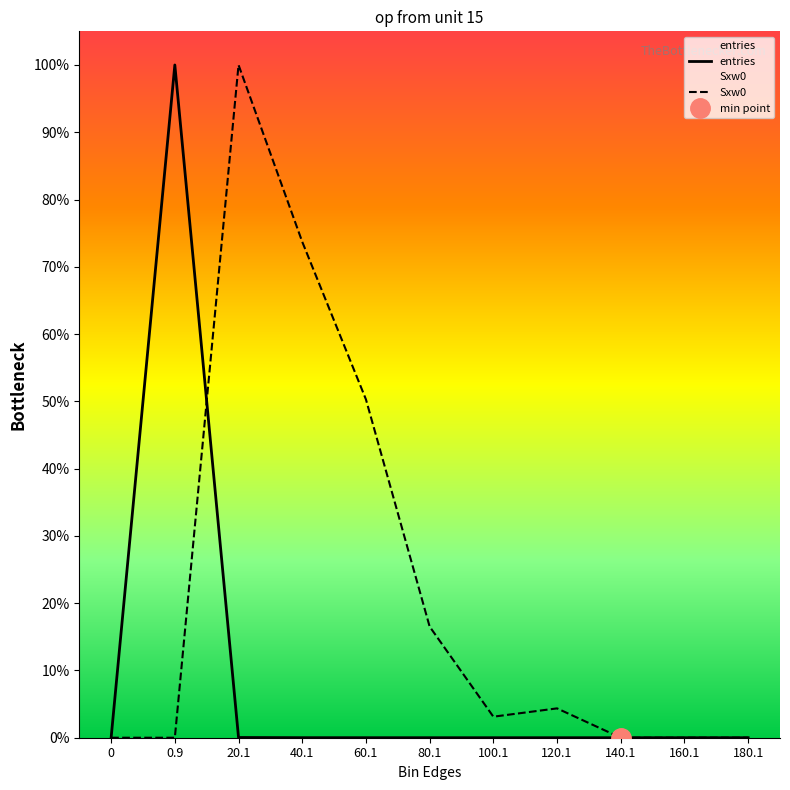

How many values in Sxw0 are above zero?

6